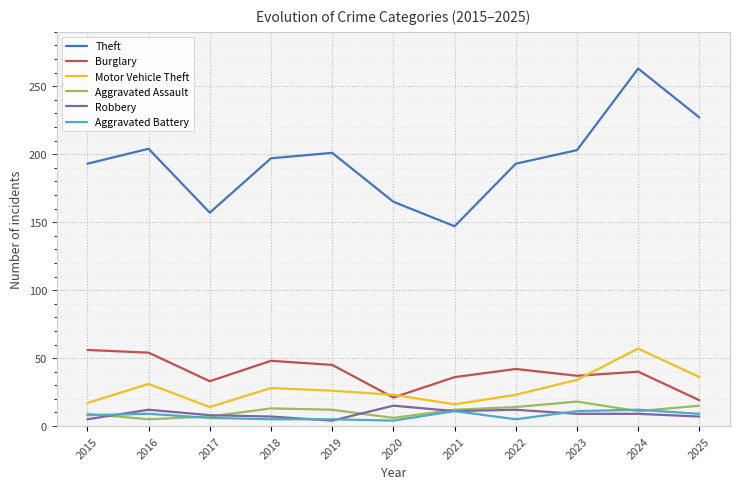

The Motor Vehicle Theft series shows 13 at 2024. True or false?

False